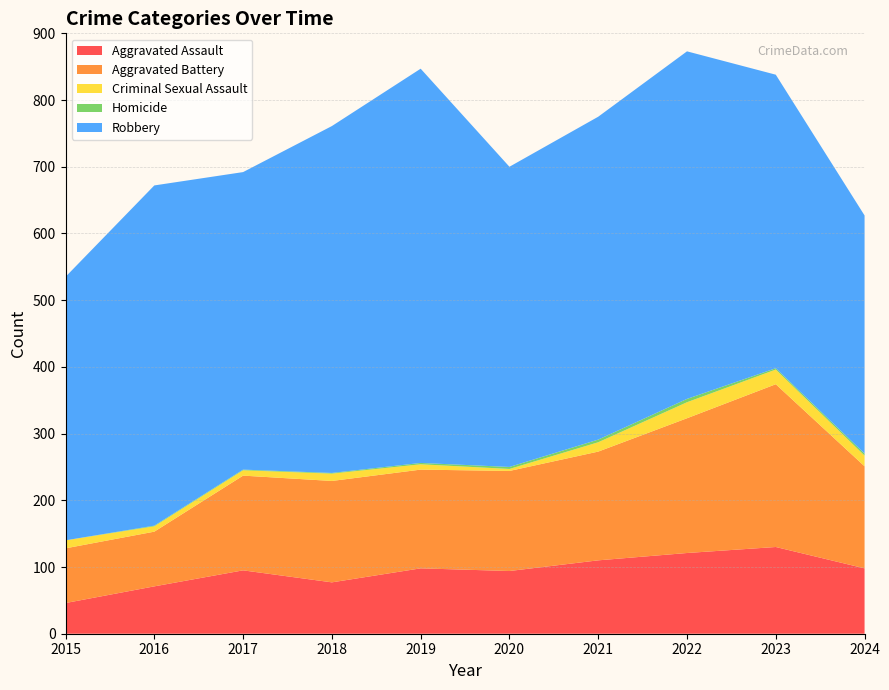

Reading left to right, extract all data points from this chart.

Aggravated Assault: 2015=46	2016=71	2017=95	2018=77	2019=98	2020=94	2021=110	2022=121	2023=130	2024=98
Aggravated Battery: 2015=82	2016=82	2017=142	2018=152	2019=148	2020=150	2021=163	2022=202	2023=244	2024=153
Criminal Sexual Assault: 2015=12	2016=8	2017=8	2018=11	2019=8	2020=3	2021=14	2022=24	2023=22	2024=16
Homicide: 2015=0	2016=1	2017=1	2018=1	2019=2	2020=3	2021=4	2022=5	2023=2	2024=3
Robbery: 2015=395	2016=510	2017=446	2018=520	2019=591	2020=450	2021=484	2022=521	2023=440	2024=357